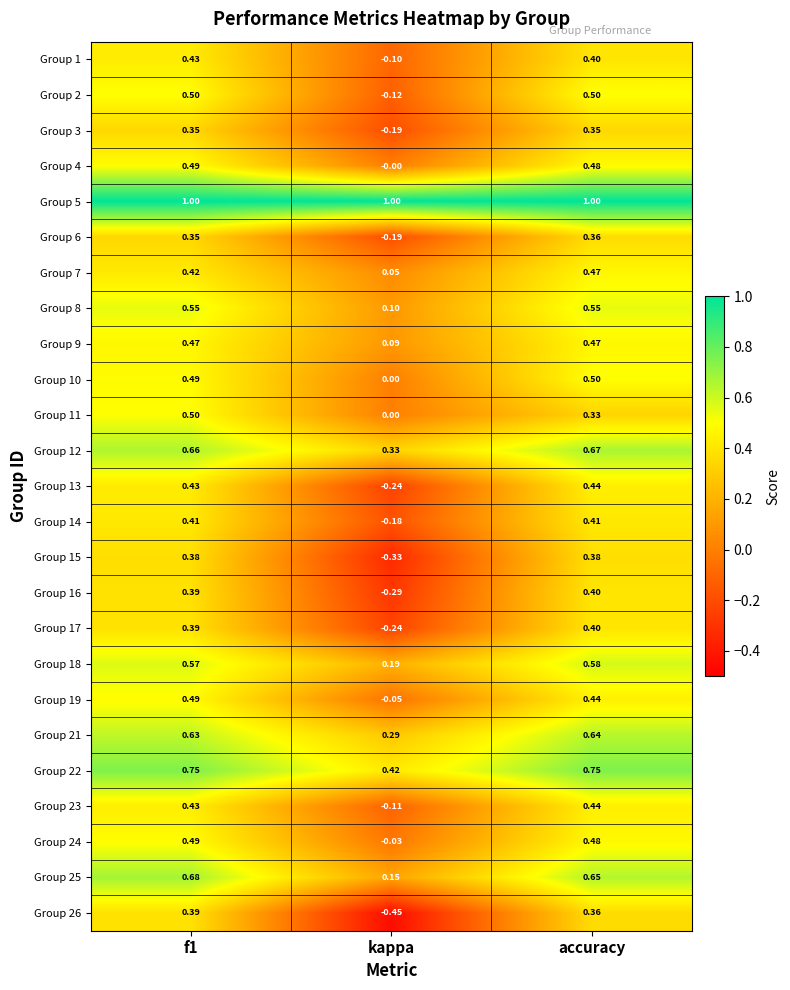

At how many categories does at least one series exceed 0?

3